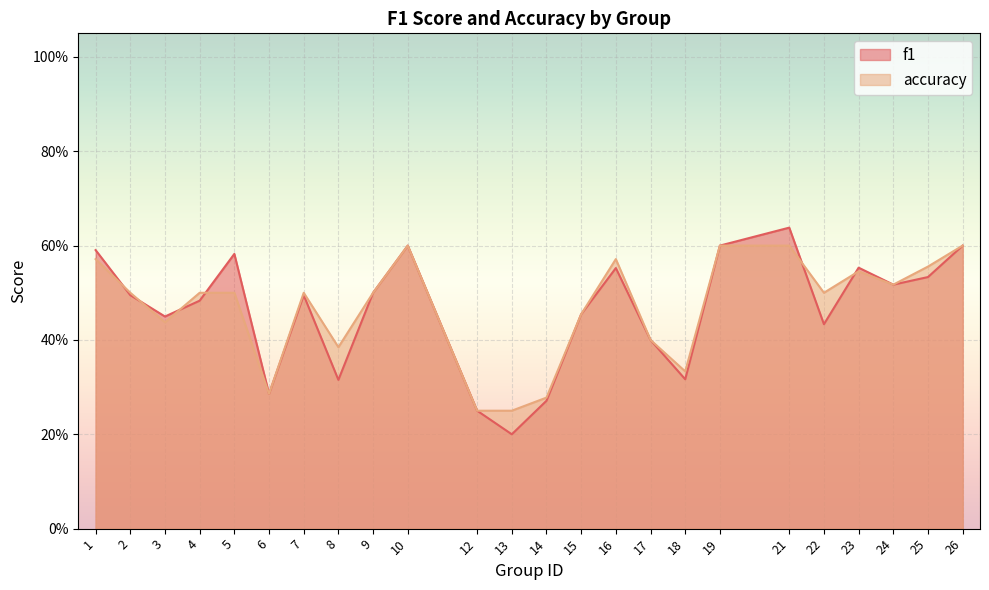

Count the number of categories in the chart.

24